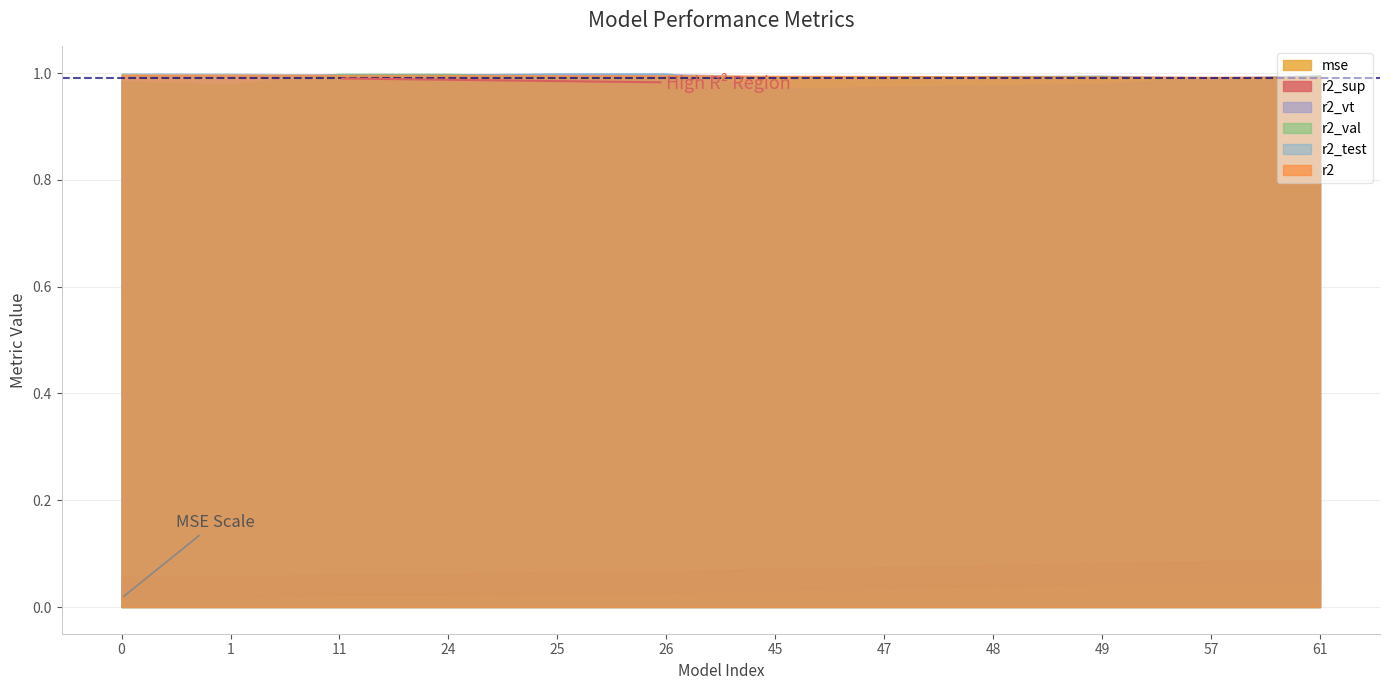

How many r2_sup values are between 0 and 1?

12